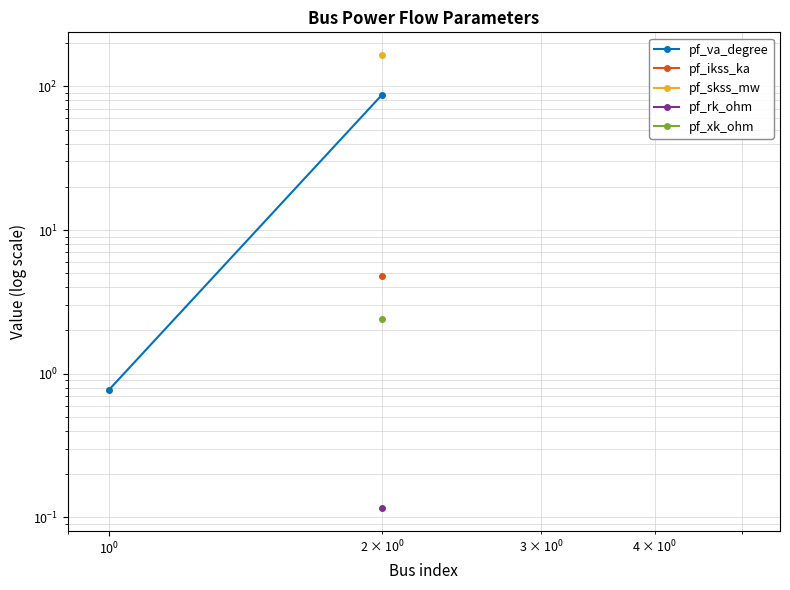

Does the chart have visible grid lines?

Yes